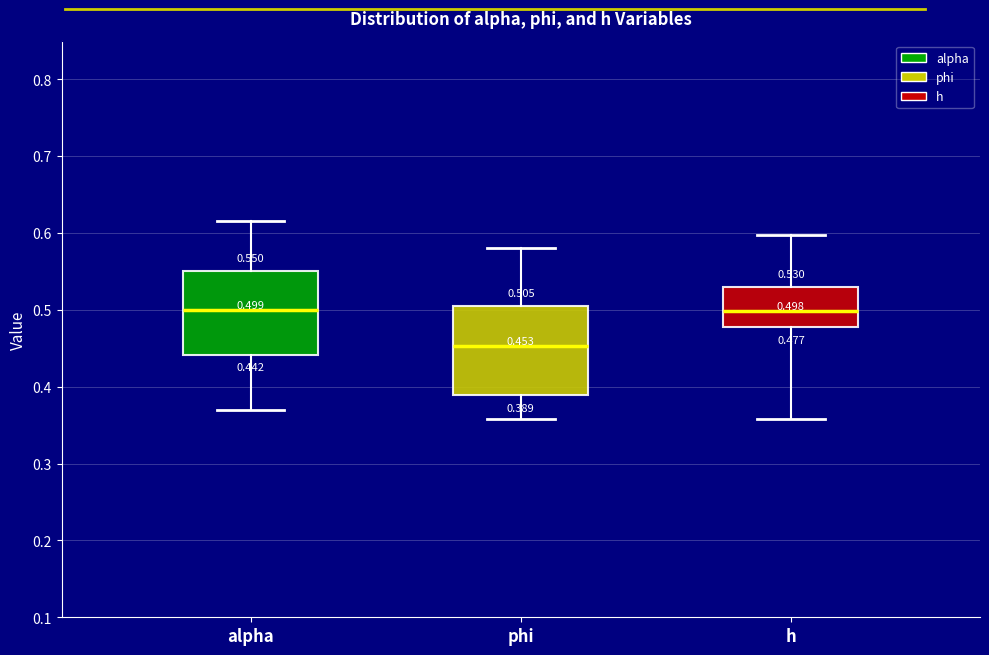

Which box's median line is the lowest?

phi